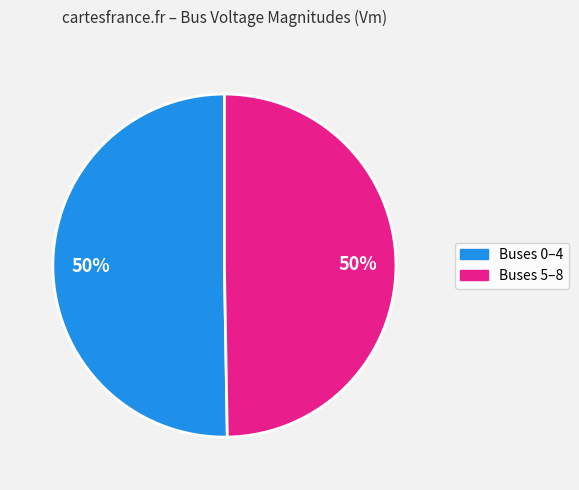

What percentage is the Buses 5–8 slice, to the nearest percent?

50%